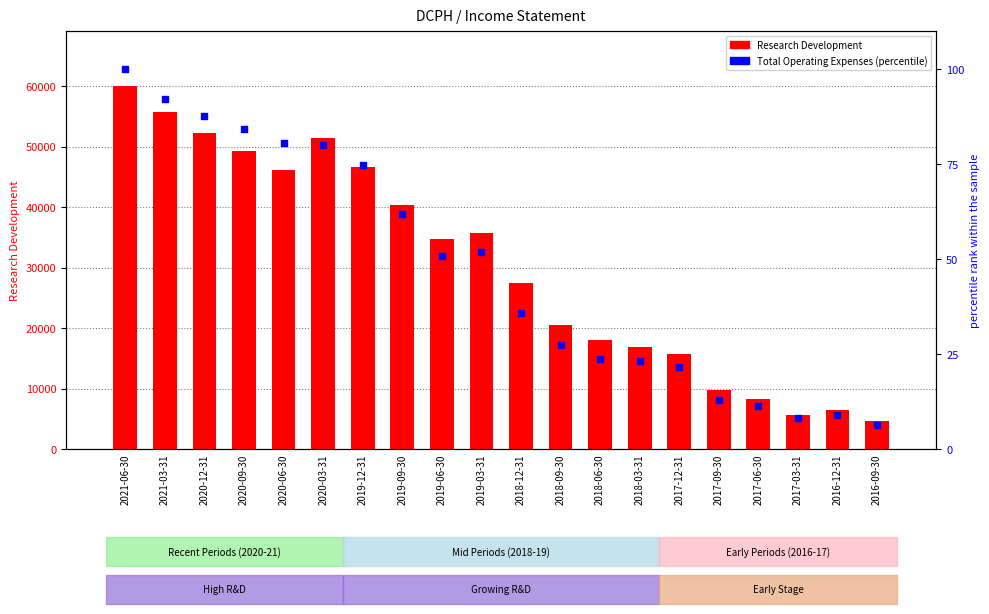

What are all the series names shown in the legend?

Research Development, Total Operating Expenses (percentile)